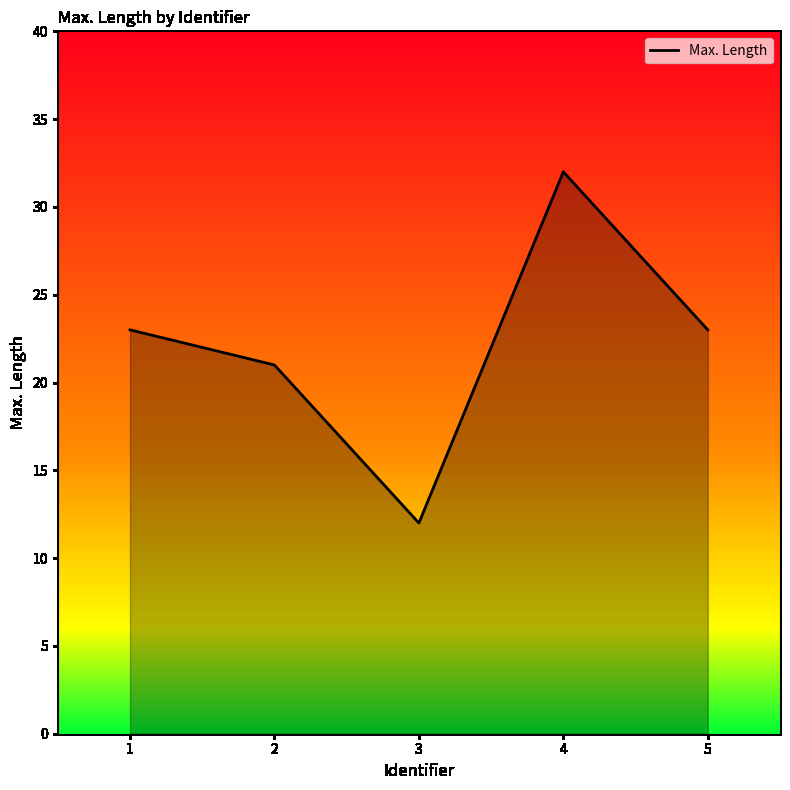

Reading right to left, what are all the values shown in this chart?

5=23	4=32	3=12	2=21	1=23